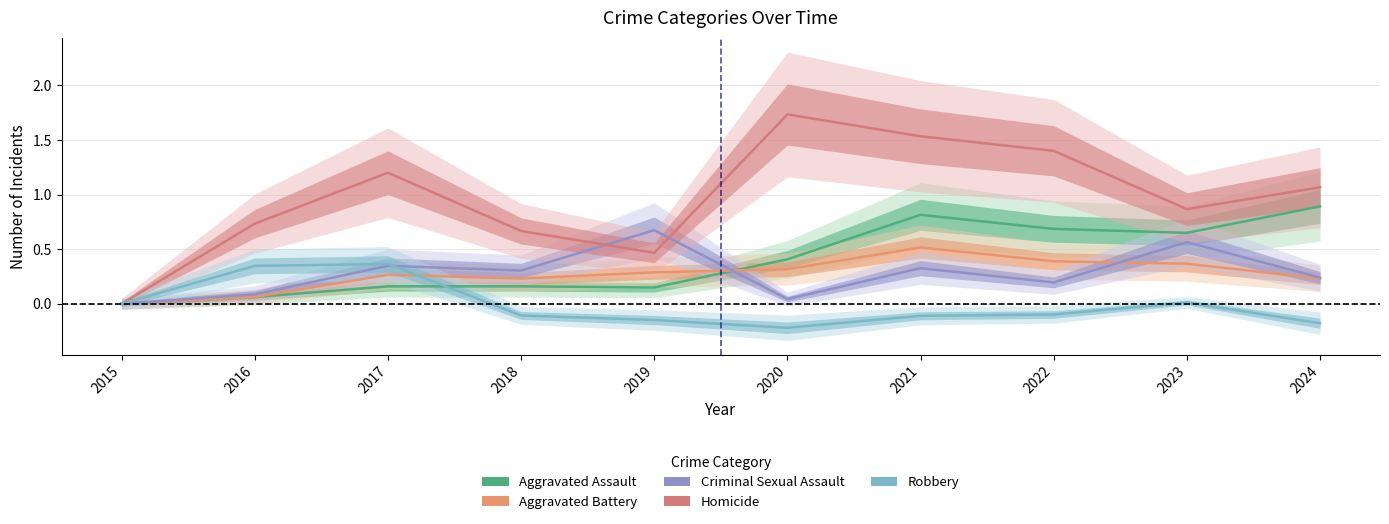

What is the total value across all series at 2017?

2.3